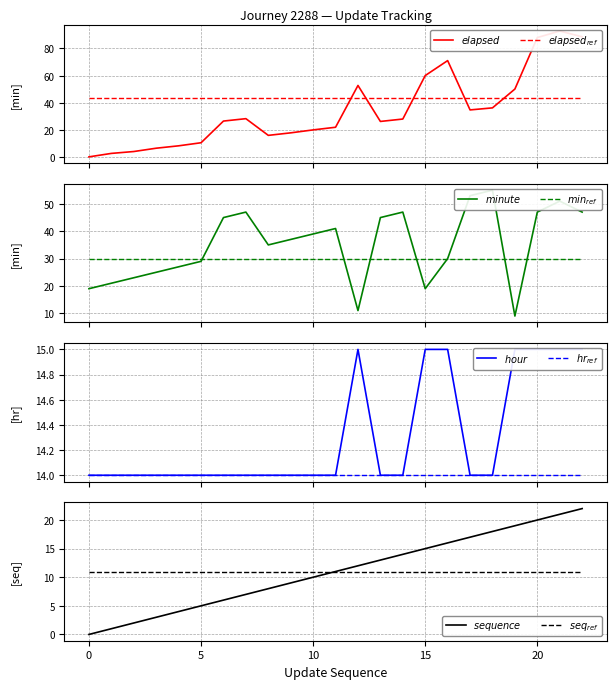

Is it true that update_sequence equals 7.0 at 7?

True